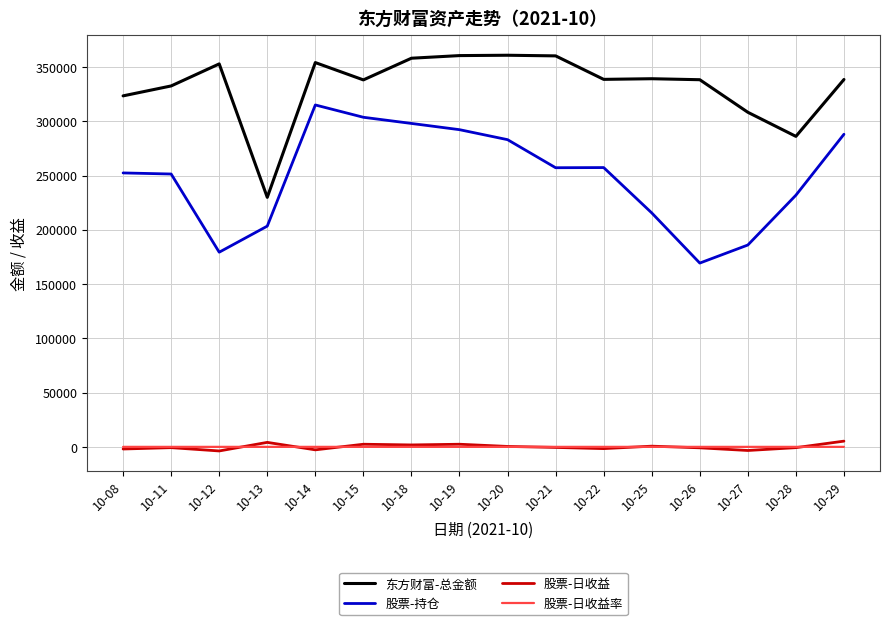

Which series has the widest spread of values?

股票-持仓